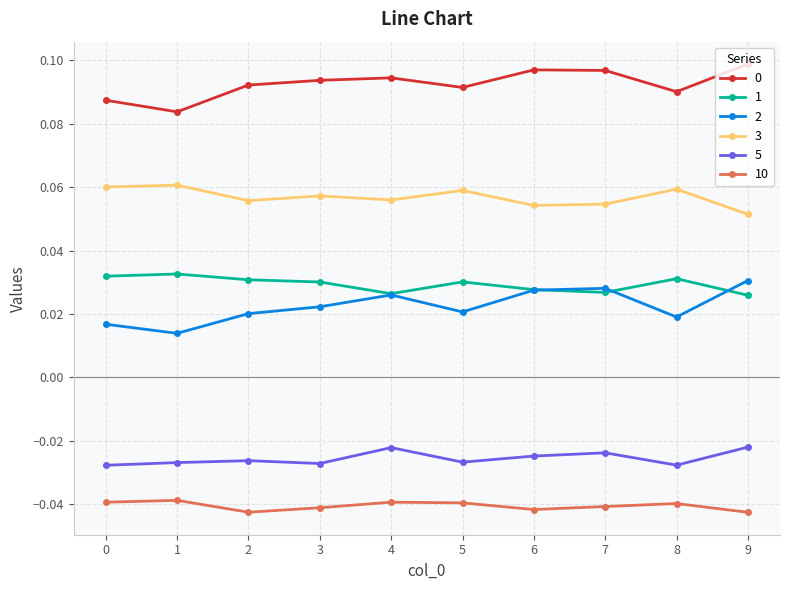

How many 0 values are between 0 and 1?

10